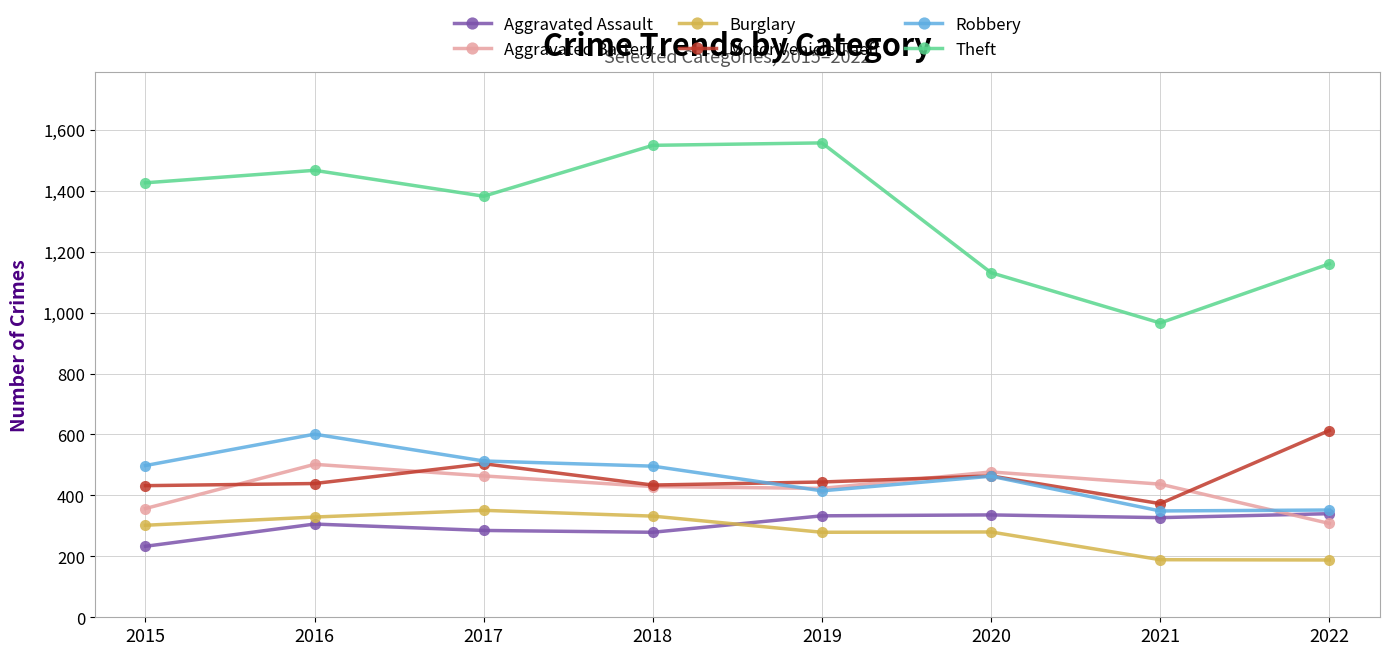

What is the value of the Robbery point at the 1st from the left?

498